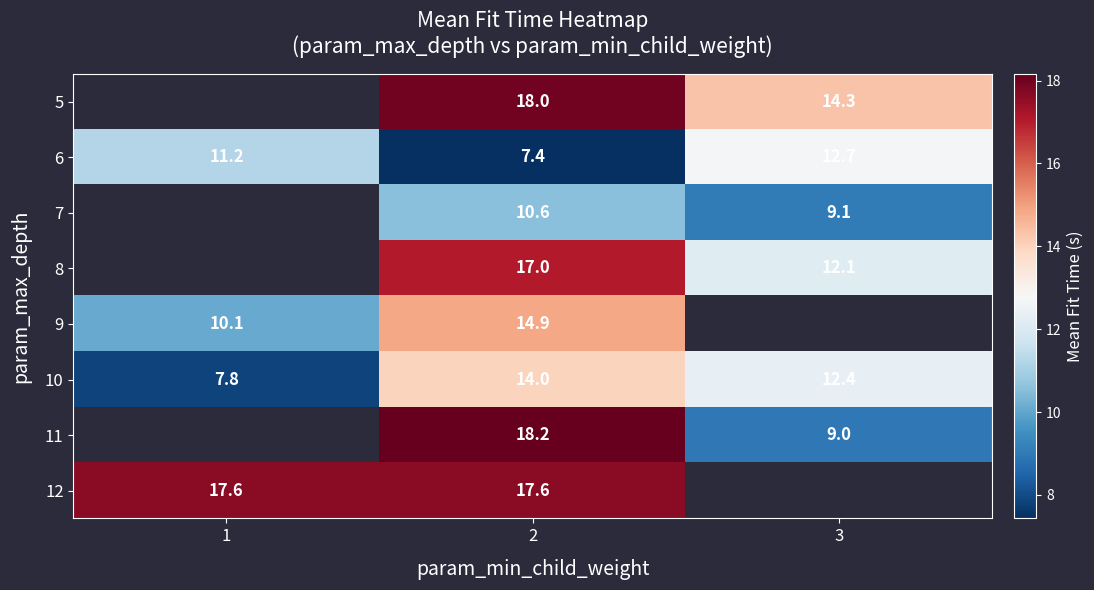

What is the highest value of the 6 series?

12.7